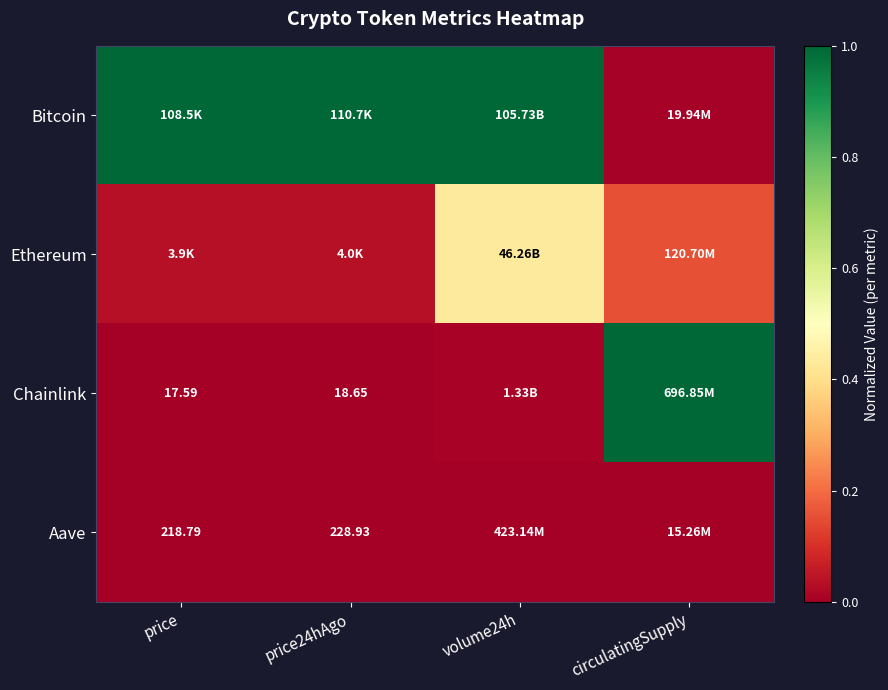

What is the spread (max minus min) of values at circulatingSupply?

1.0